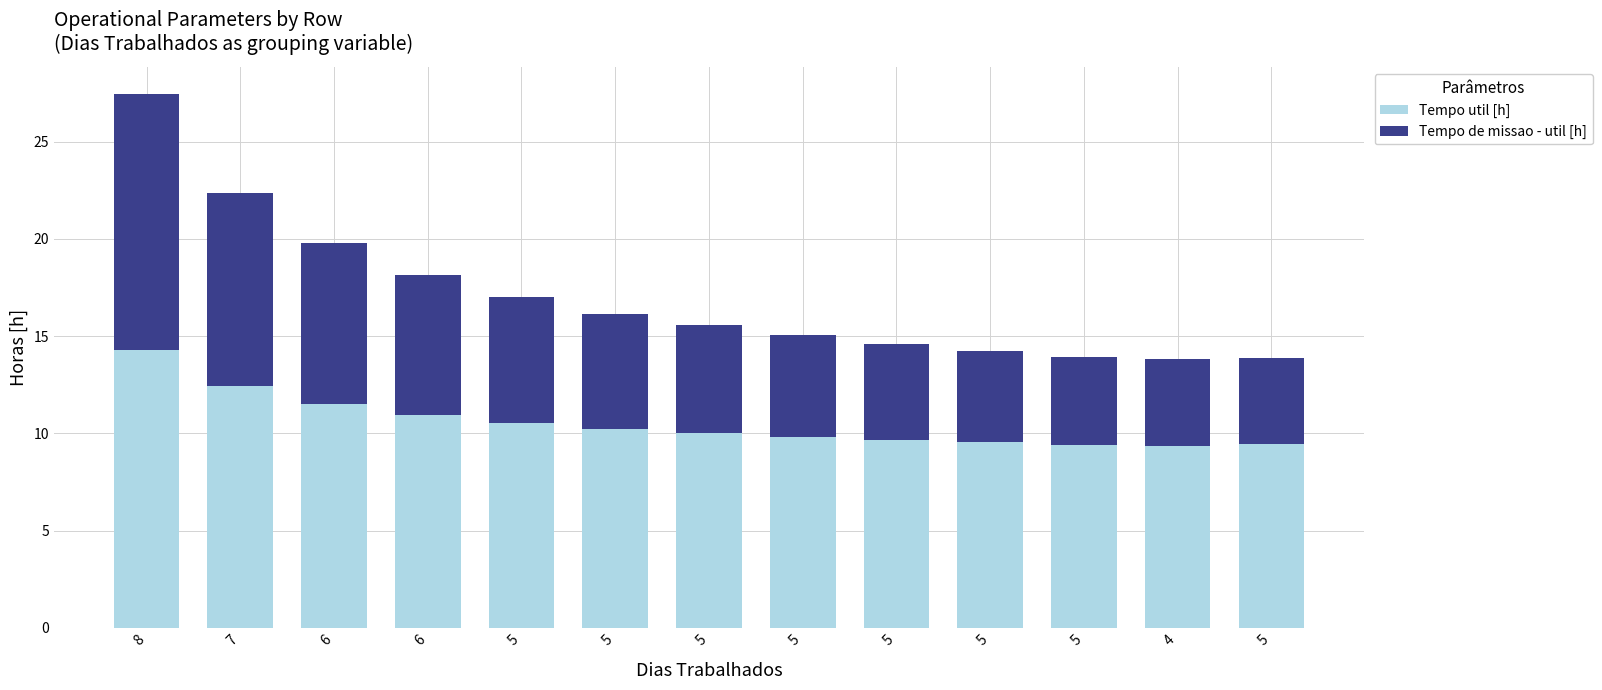

At which label is Tempo de missao - util [h] closest to 8?

6